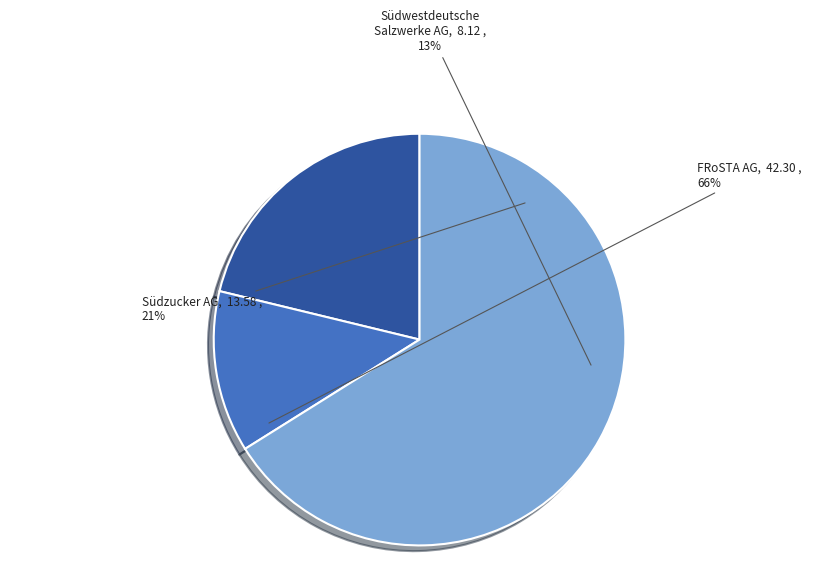

Rank the categories by value from lowest to highest.

Südwestdeutsche Salzwerke AG (DB:SSH), Südzucker AG (XTRA:SZU), FRoSTA Aktiengesellschaft (DB:NLM)